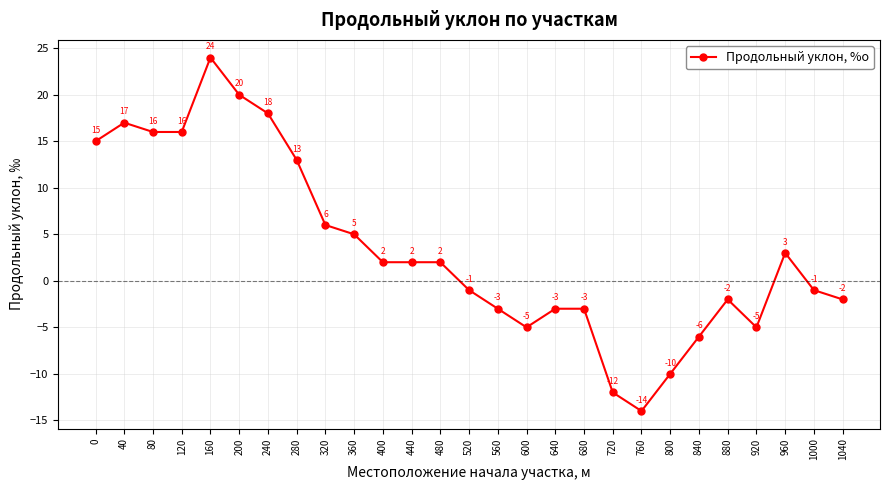

What is the minimum value shown in the chart?

-14